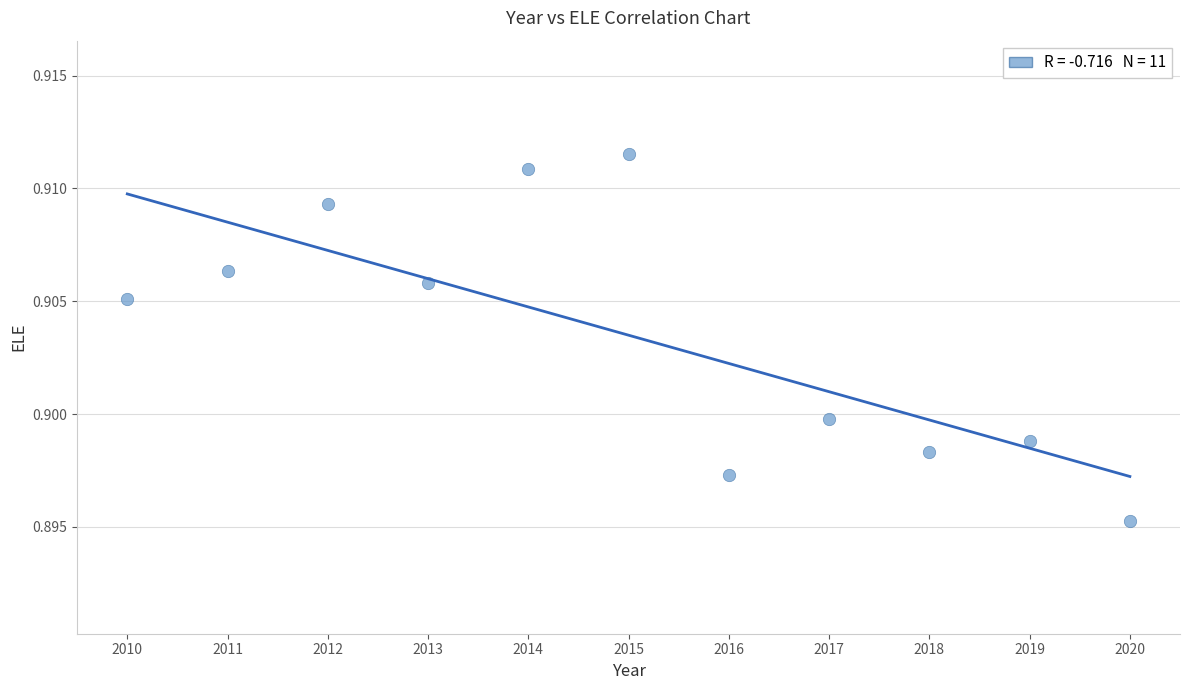

What is the range of X values (max minus min)?

10.0